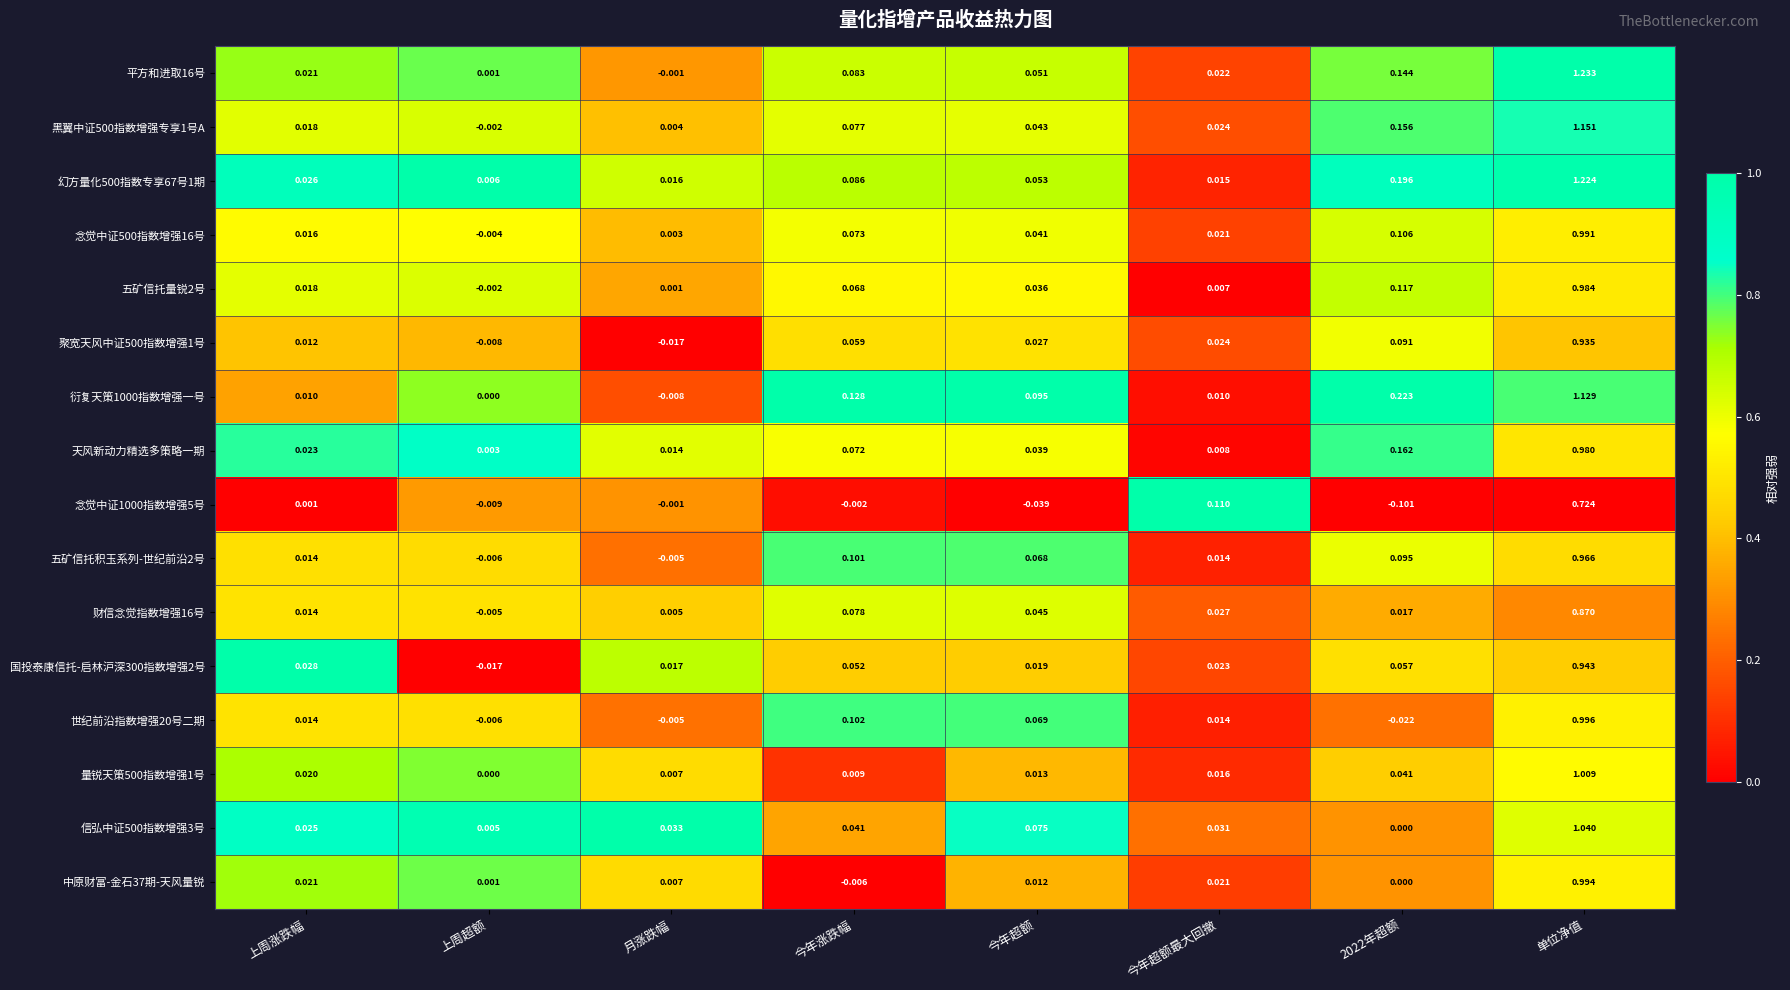

At which label is 黑翼中证500指数增强专享1号A closest to 0?

上周超额